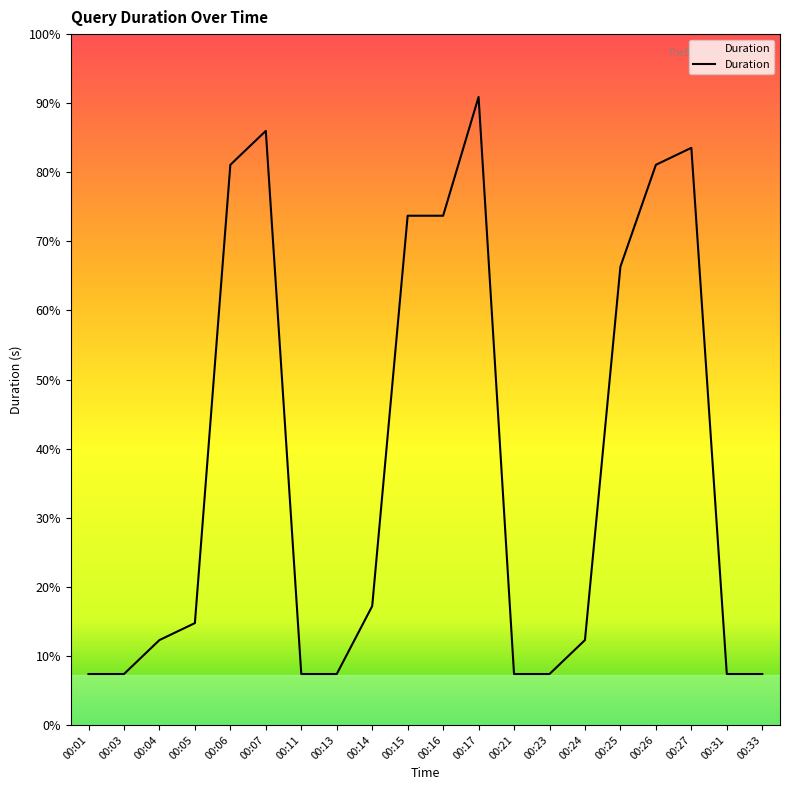

Does the chart have visible grid lines?

No